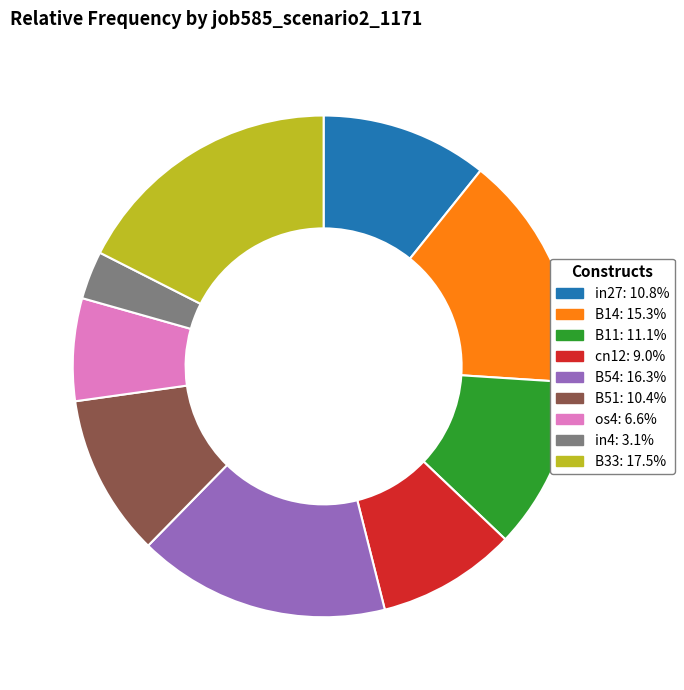

What is the largest slice in the pie chart?

B33